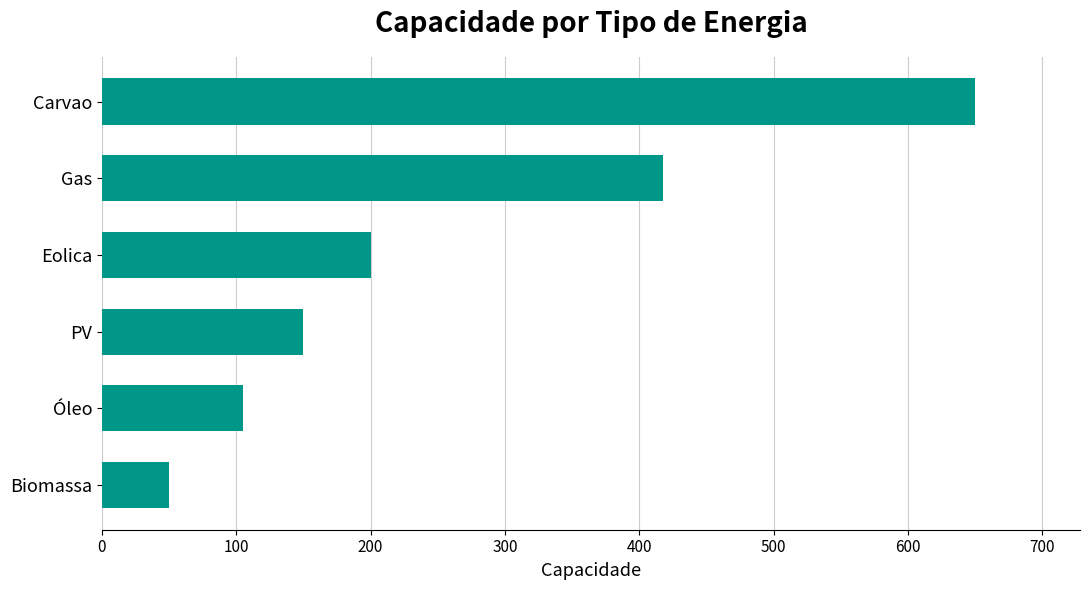

How many data points are less than 200?

3